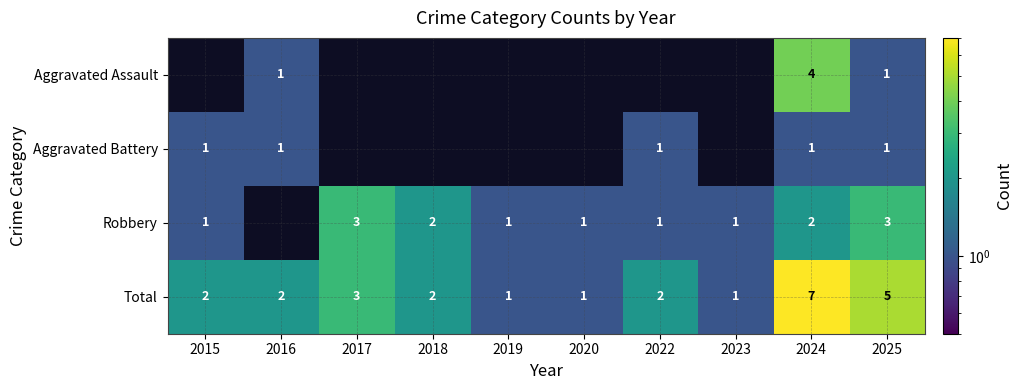

True or false: Total has a value of 3 at 2018.

False